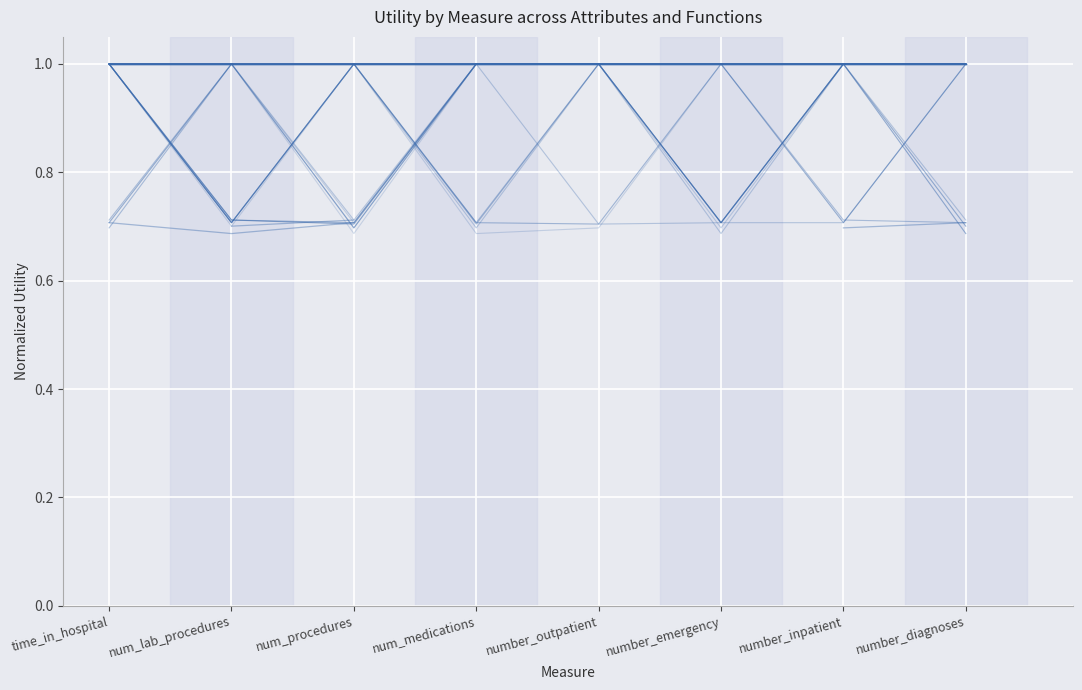

At num_procedures, list the series in order from largest to smallest.

insulin_sum, insulin_avg, insulin_max, insulin_count, diabetesmed_avg, diabetesmed_max